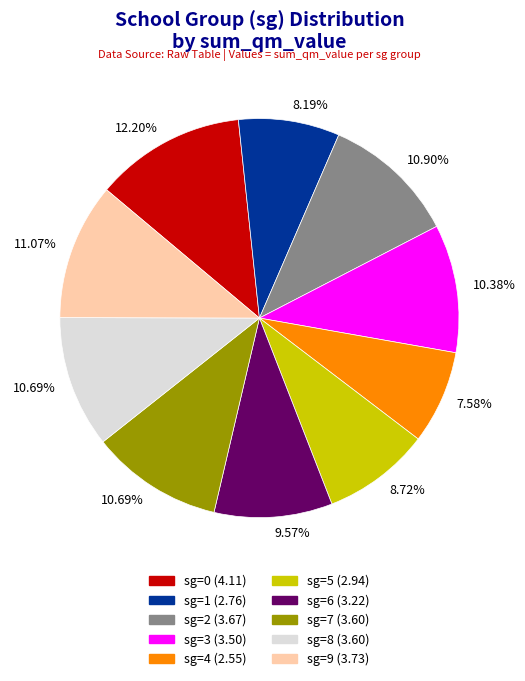

How many segments does this pie chart have?

10